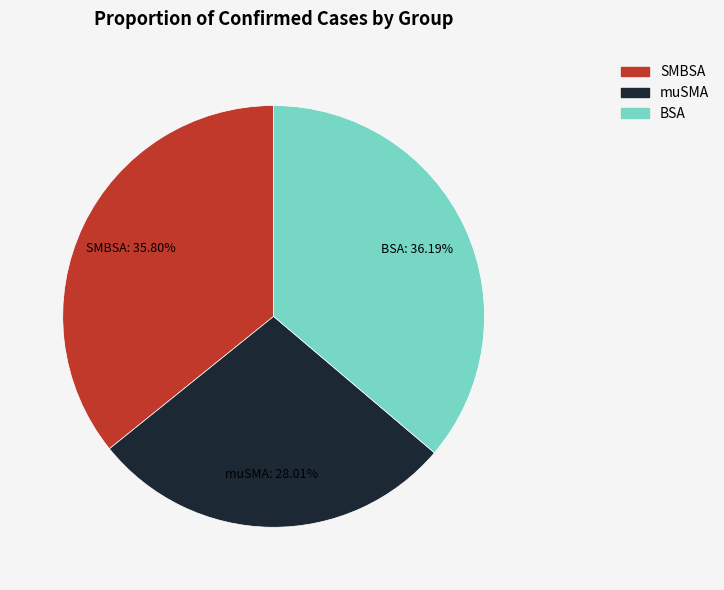

Count the number of slices in the pie.

3